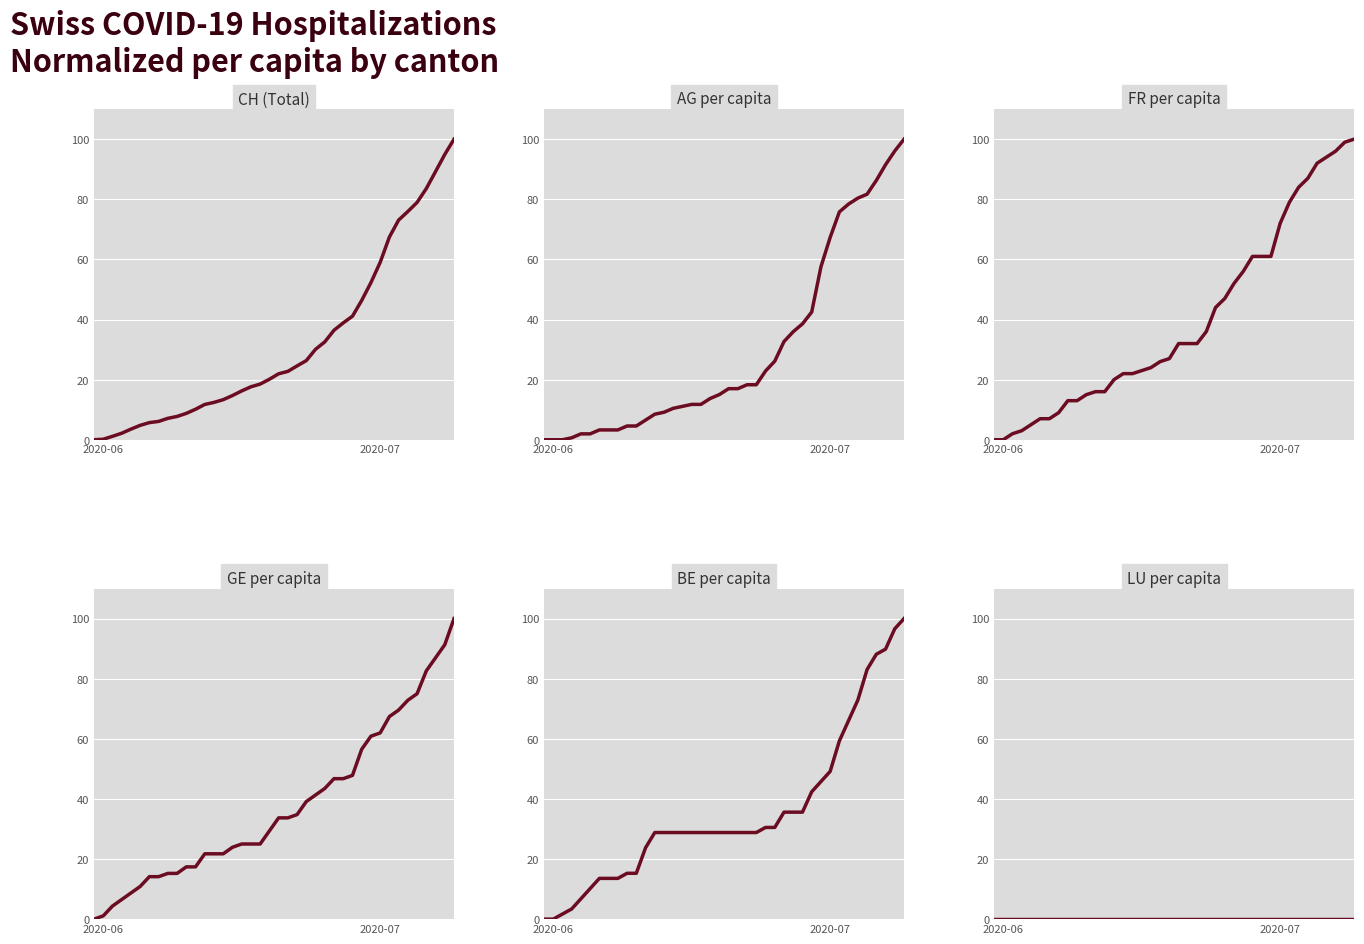

How many categories are shown in the chart?

40